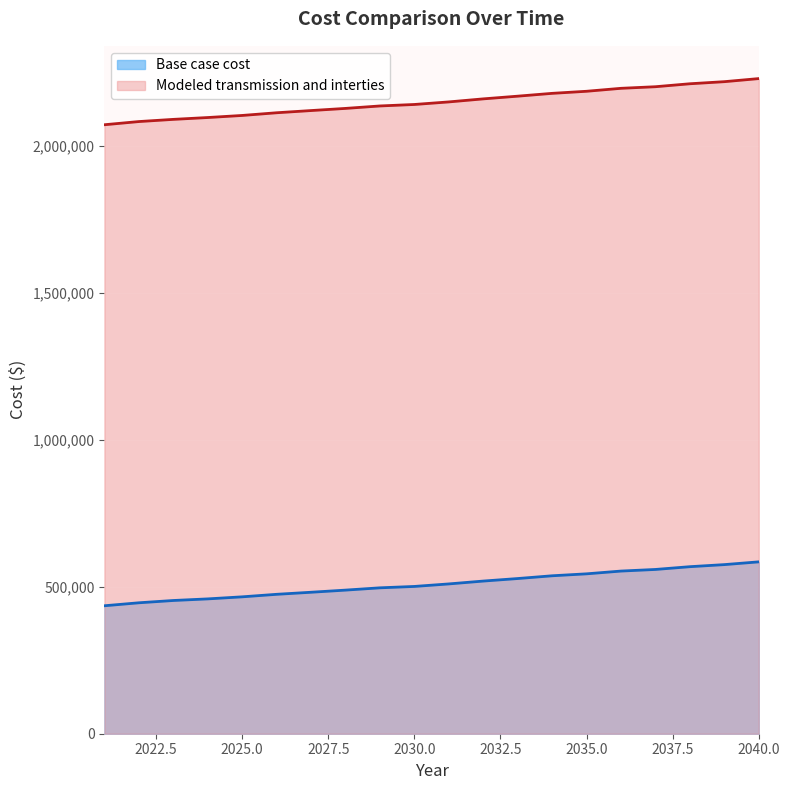

What is the sum of the Modeled transmission and interties values at 2026 and 2029?

4249216.3